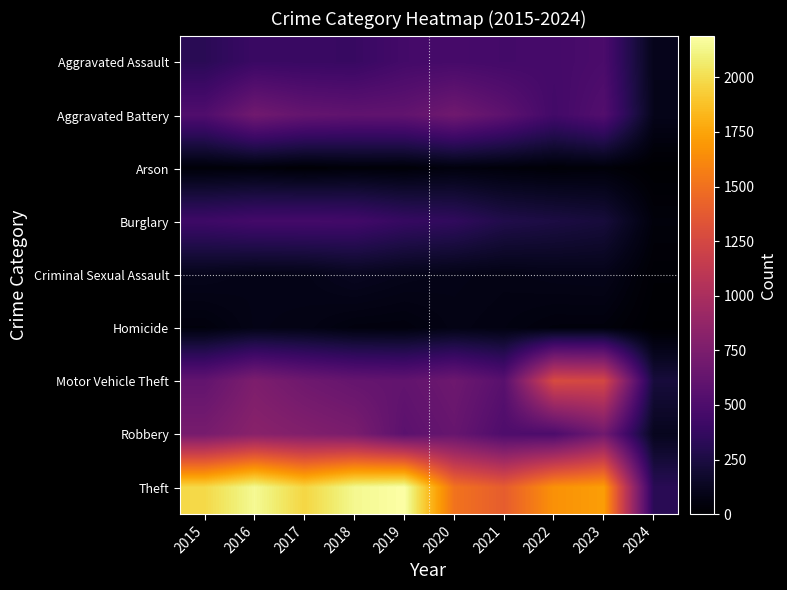

How many categories are shown in the chart?

10